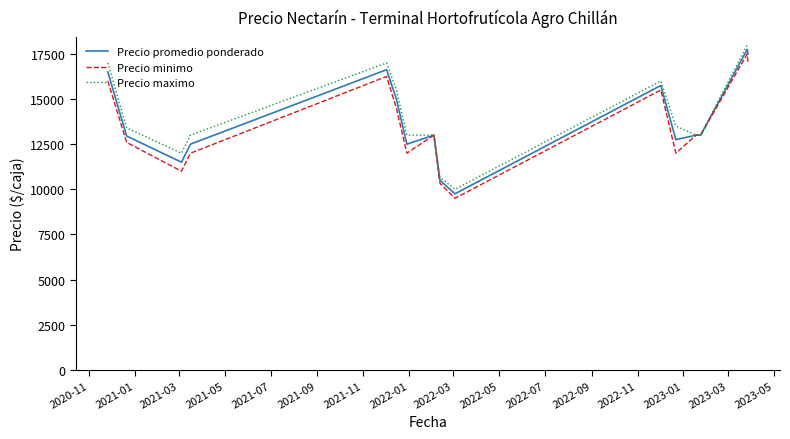

What is the minimum value shown in the chart?

9500.0